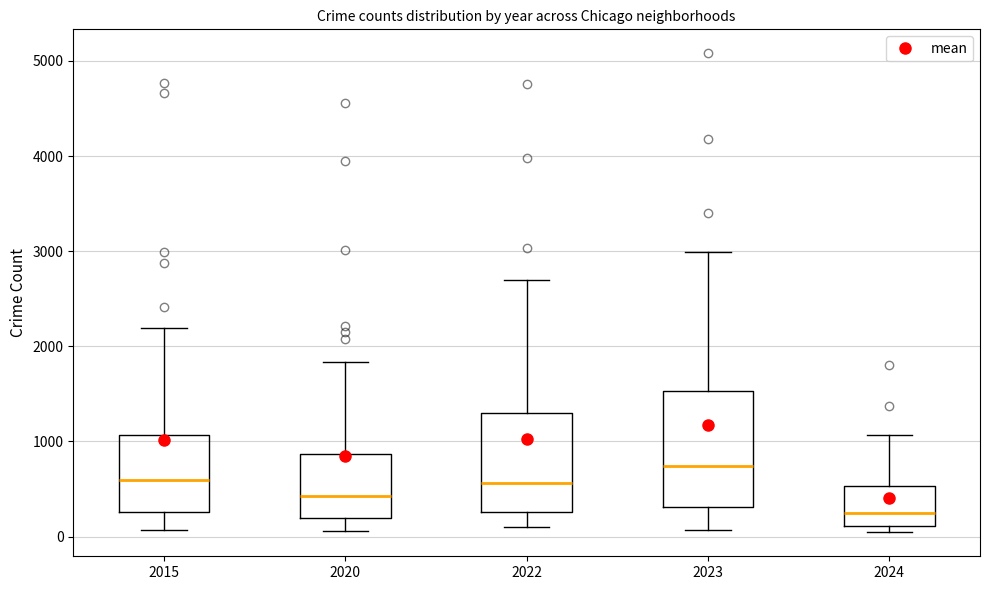

Reading left to right, read every box against the y-axis: the position of its median line, the range the box covers, and the ends of its whiskers. The values are not printed on the chart, so give them approximately, as read against the axis.

2015: median 600, box 300 to 1100, whiskers 100 to 2200
2020: median 400, box 200 to 900, whiskers 100 to 1800
2022: median 600, box 300 to 1300, whiskers 100 to 2700
2023: median 700, box 300 to 1500, whiskers 100 to 3000
2024: median 200, box 100 to 500, whiskers 0 to 1100